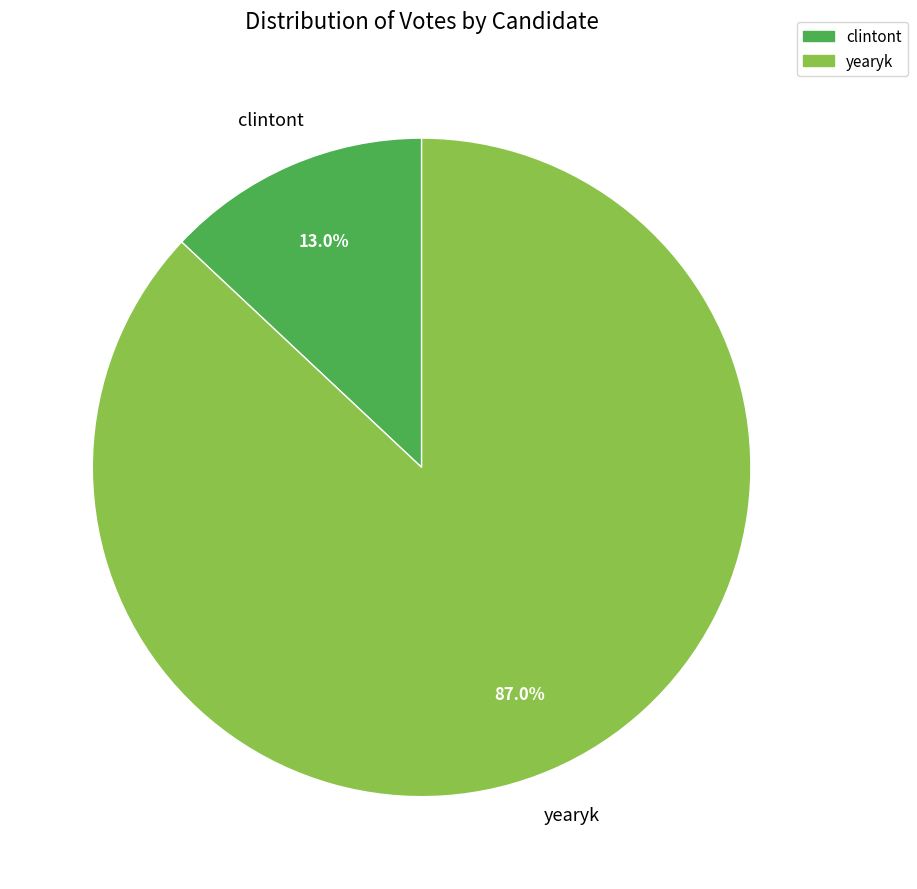

How many segments does this pie chart have?

2